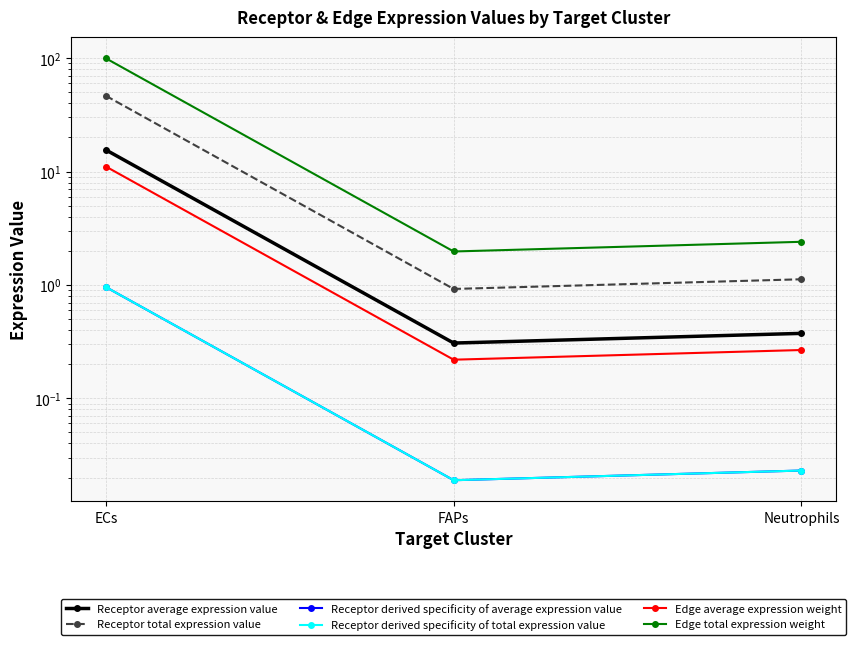

What is the total value across all series at Neutrophils?

4.2